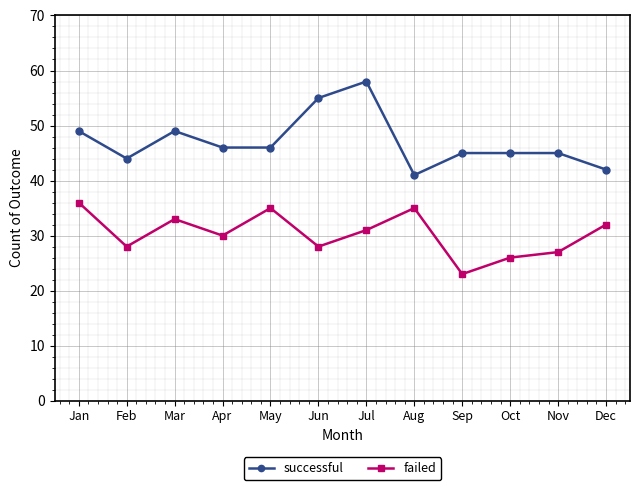

Rank the series by their maximum value, from highest to lowest.

successful, failed